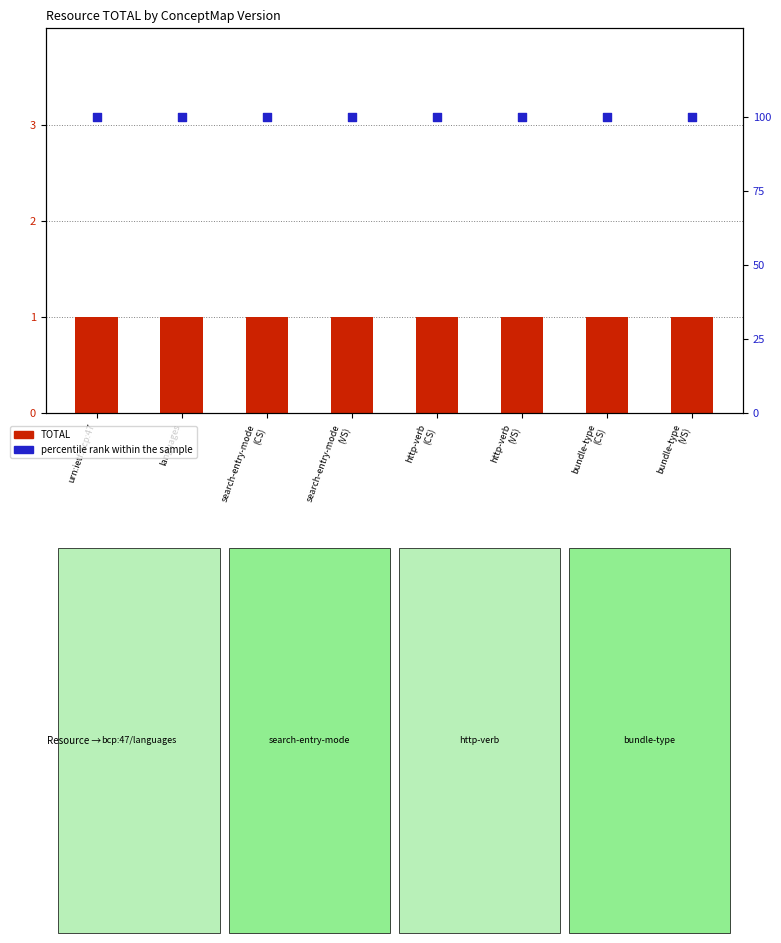

What is the total value across all series at urn:ietf:bcp:47?

101